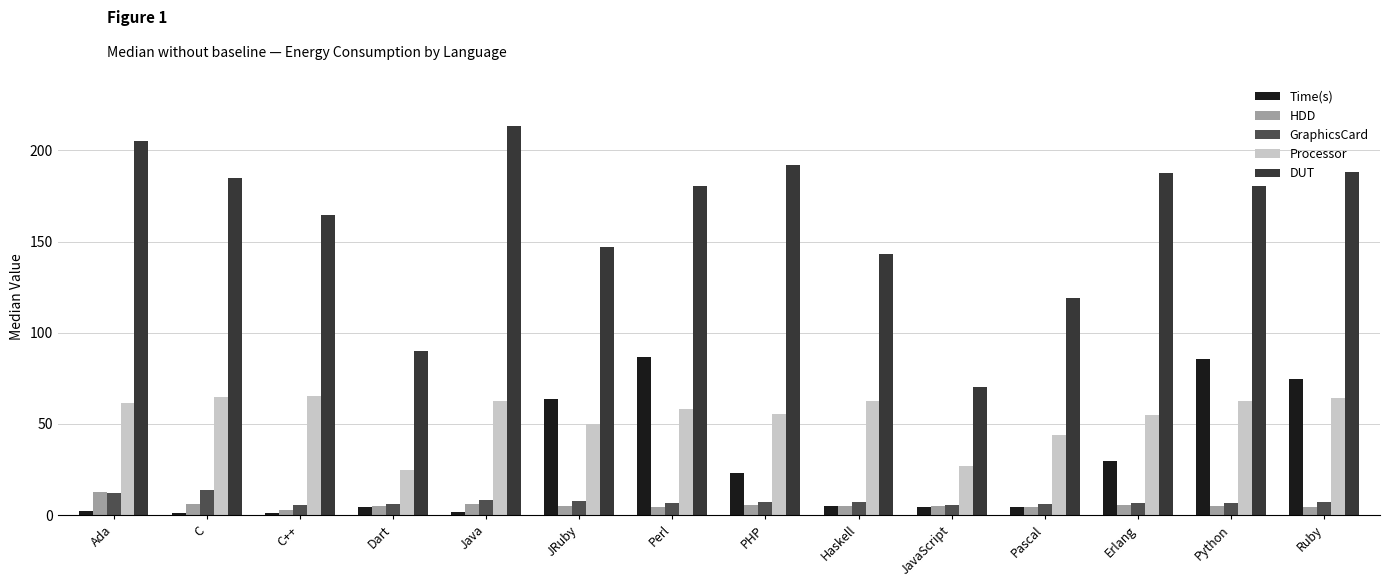

Where does the DUT series first go above 180?

Ada